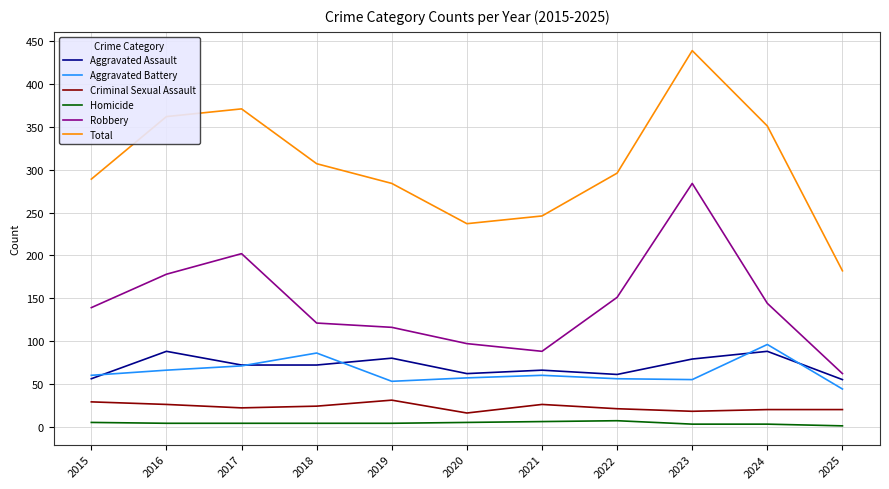

True or false: Aggravated Battery and Criminal Sexual Assault intersect in this chart.

False